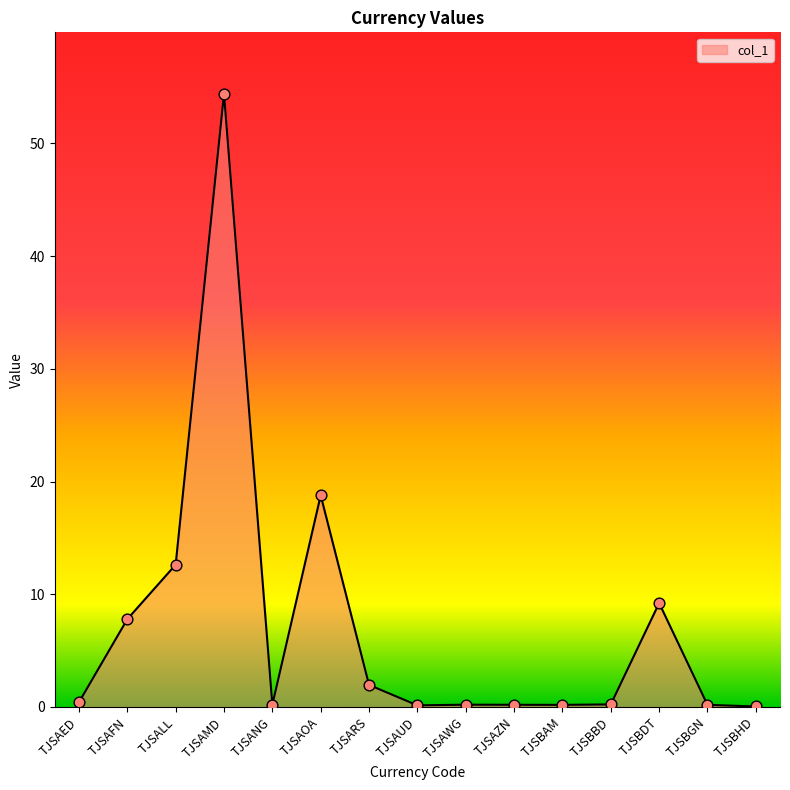

Which has a higher value, TJSBDT or TJSAZN?

TJSBDT